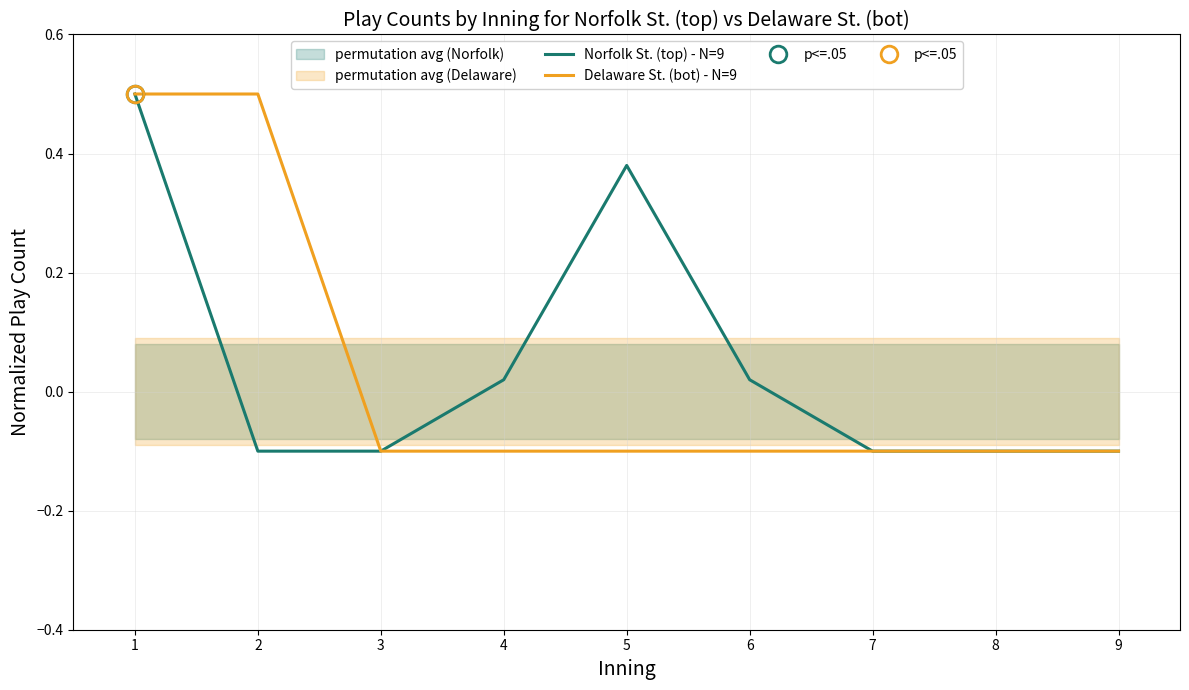

Rank the series by their average value, from highest to lowest.

Norfolk St. (top) - N=9, Delaware St. (bot) - N=9